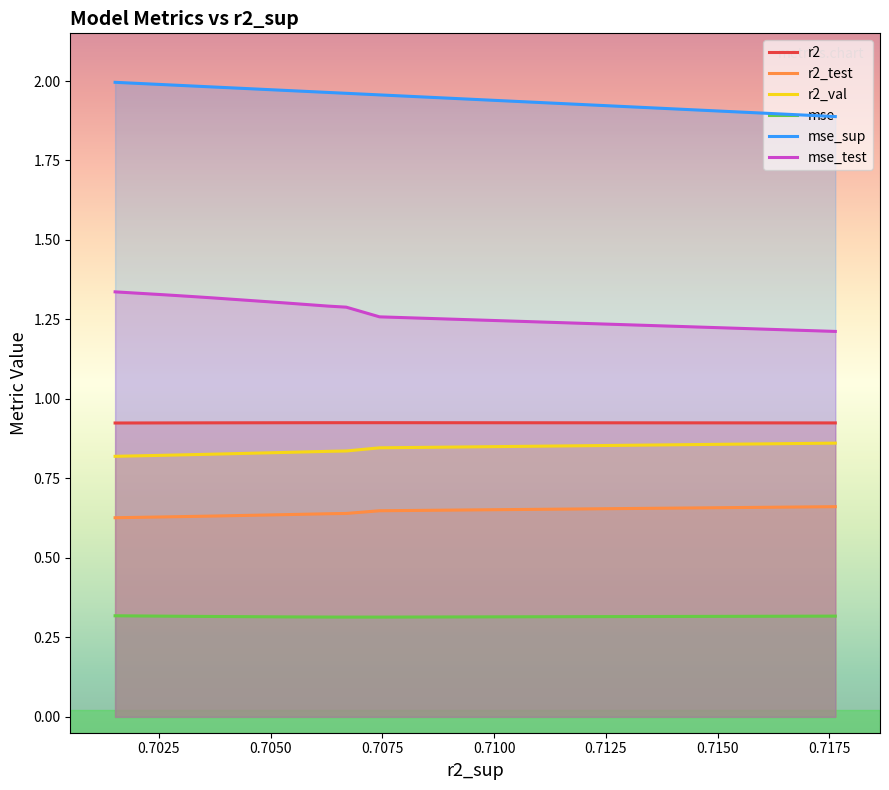

True or false: r2_test and r2_val cross at least once.

False